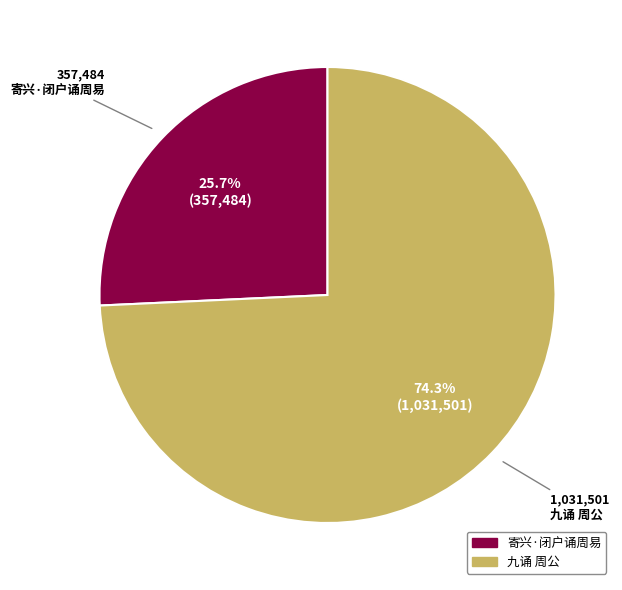

Between 九诵 周公 and 寄兴·闭户诵周易, which is larger?

九诵 周公